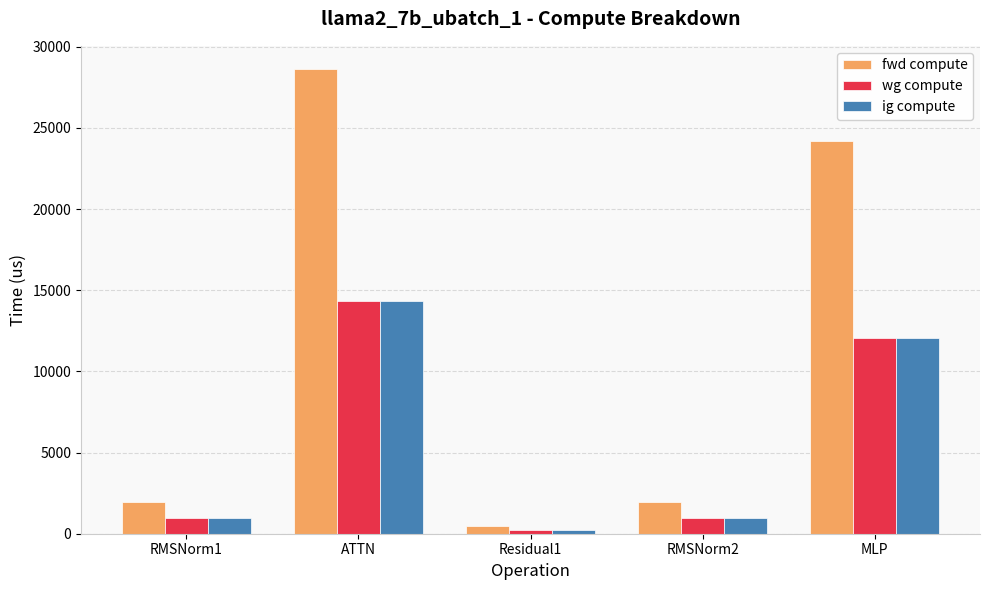

True or false: wg compute has a value of 2975.3 at ATTN.

False